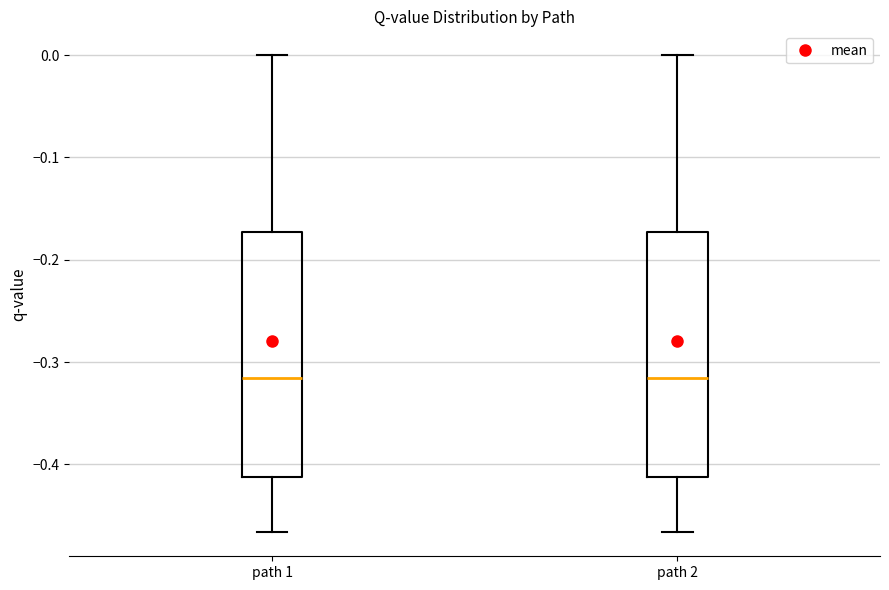

Reading left to right, transcribe this box plot: for each box, give where its median line is, the range the box spans, and where its two whiskers end, as read against the y-axis. The values are not printed on the chart, so give them approximately, as read against the axis.

path 1: median -0.32, box -0.41 to -0.17, whiskers -0.47 to 0.00
path 2: median -0.32, box -0.41 to -0.17, whiskers -0.47 to 0.00